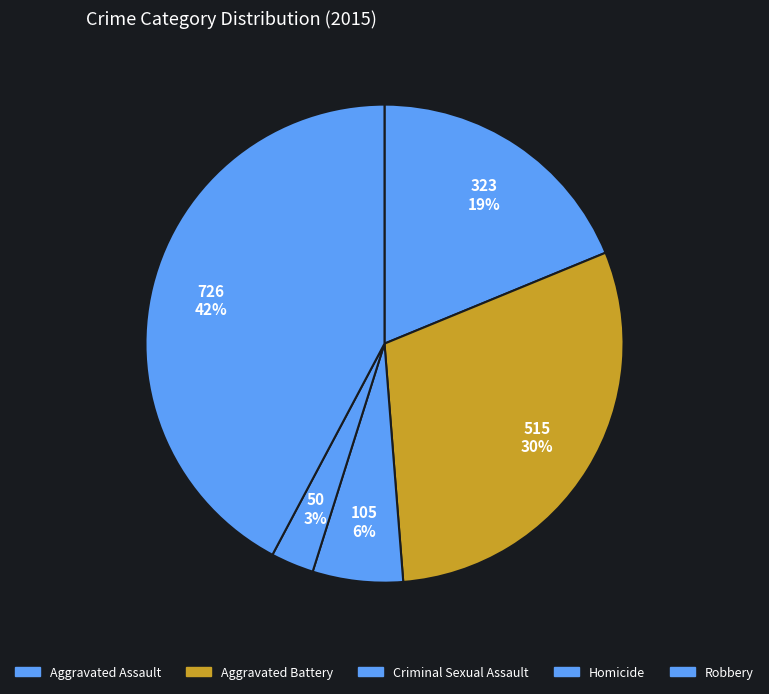

To the nearest percent, what portion does Aggravated Battery represent?

30%